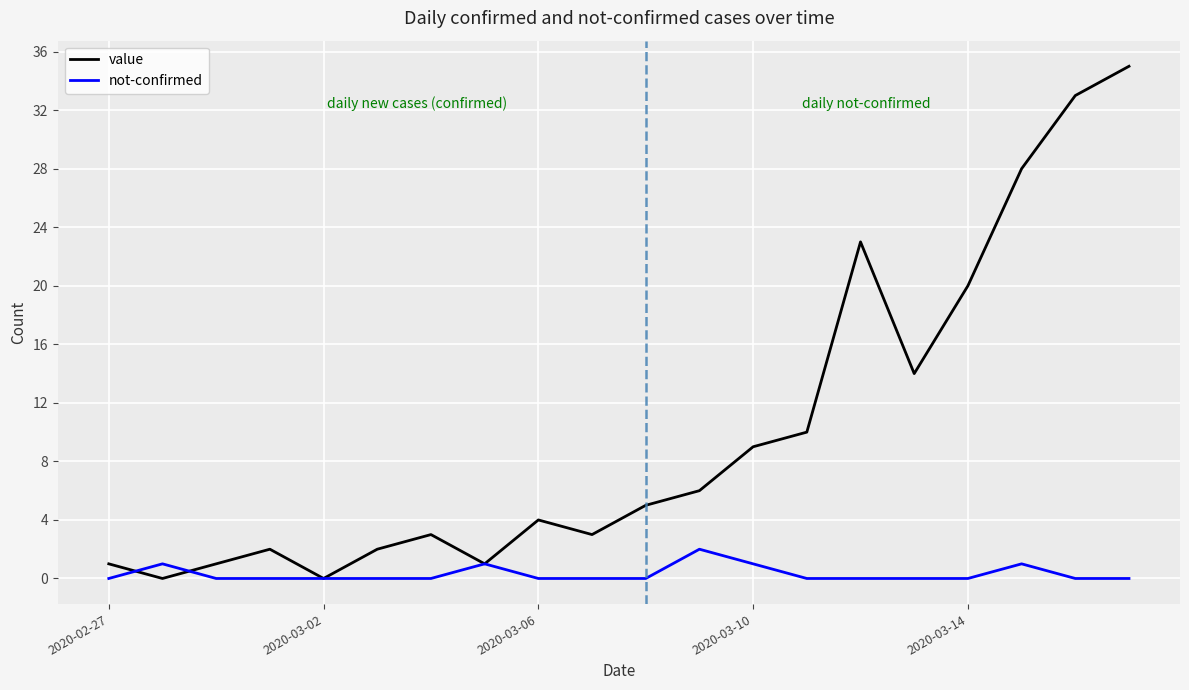

What is the maximum value shown in the chart?

35